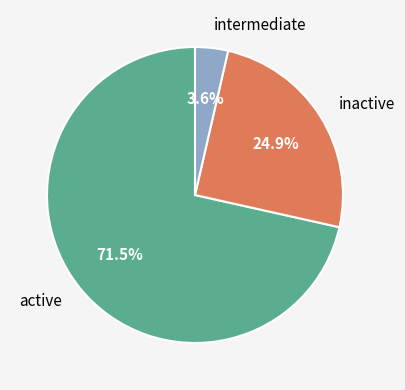

How many slices are in this pie chart?

3